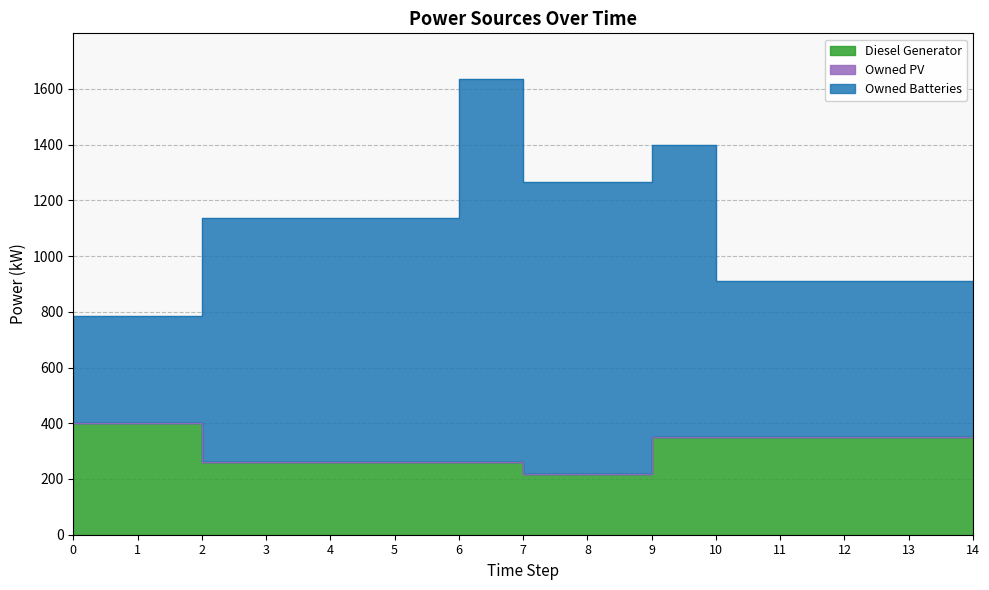

True or false: Owned Batteries has a value of 1138.0 at 6.

True